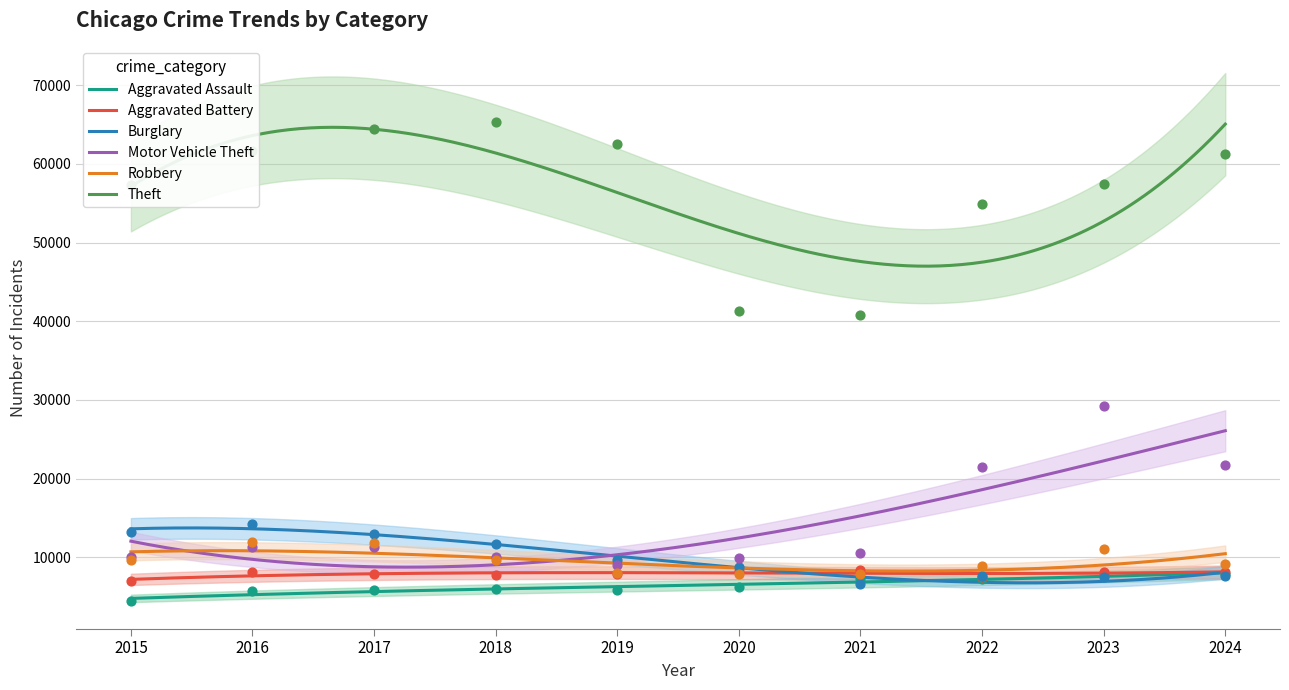

Is the value of Robbery at 2022 greater than the value of Theft at 2024?

No